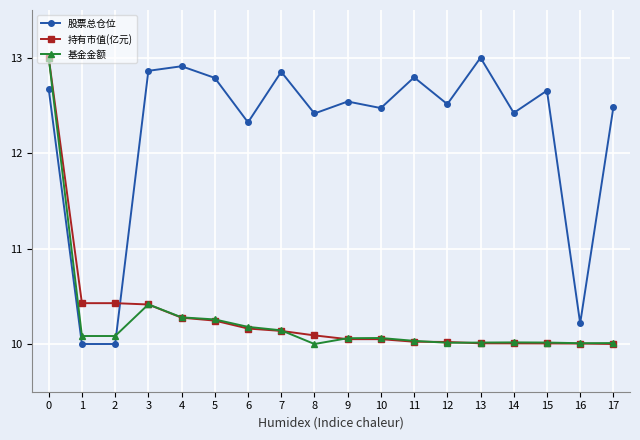

At which label is 基金金额 closest to 11?

3